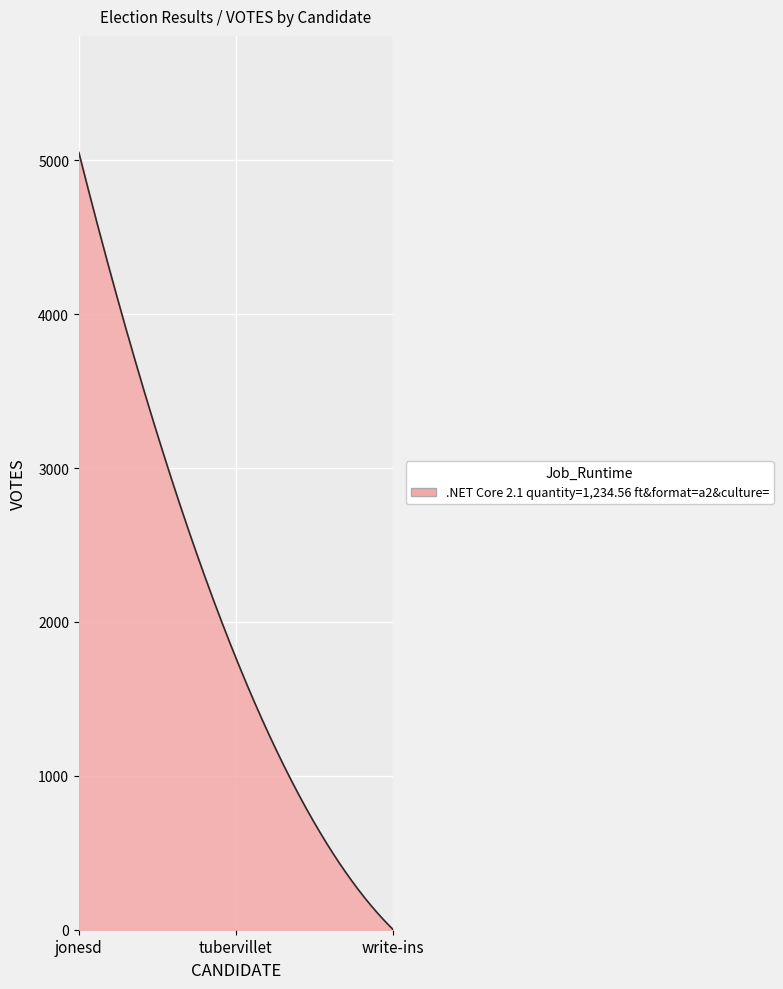

What is the difference between the maximum and minimum values?

5049.0